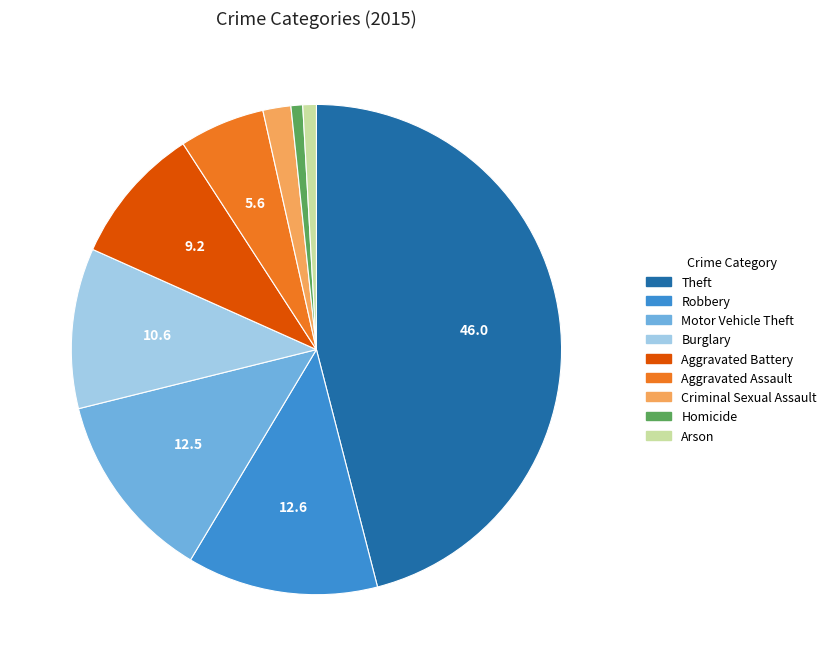

Which category has the biggest portion of the pie?

Theft